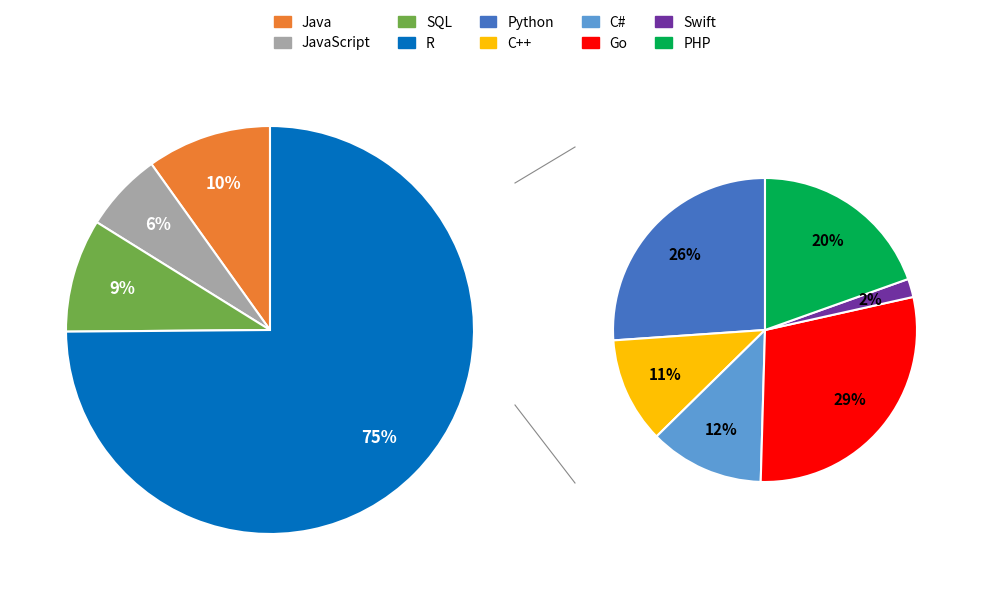

Rank the categories by value from highest to lowest.

R, Java, SQL, JavaScript, Go, Python, PHP, C#, C++, Swift